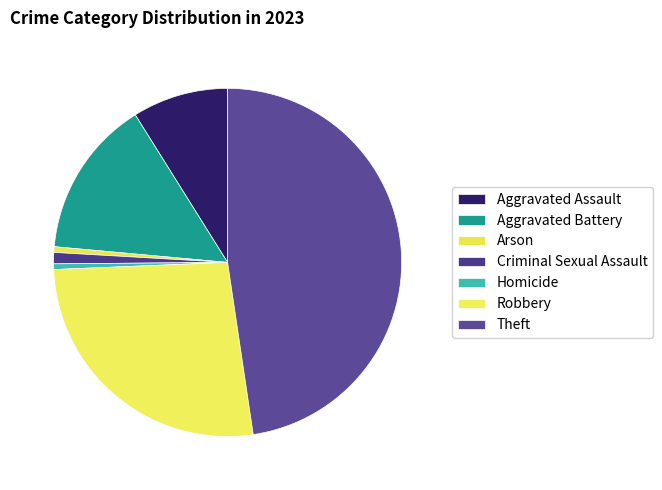

Count the number of slices in the pie.

7